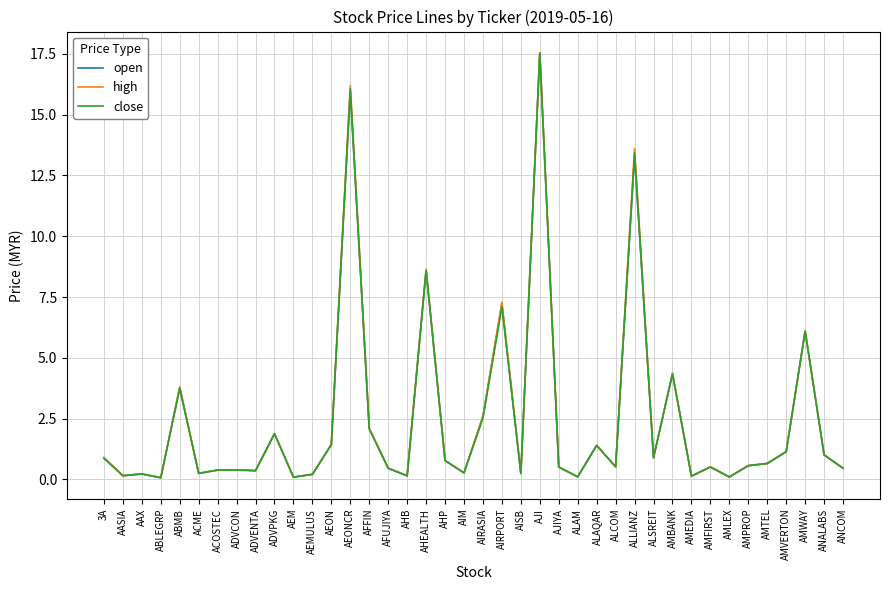

What position from the right is AJIYA?

16